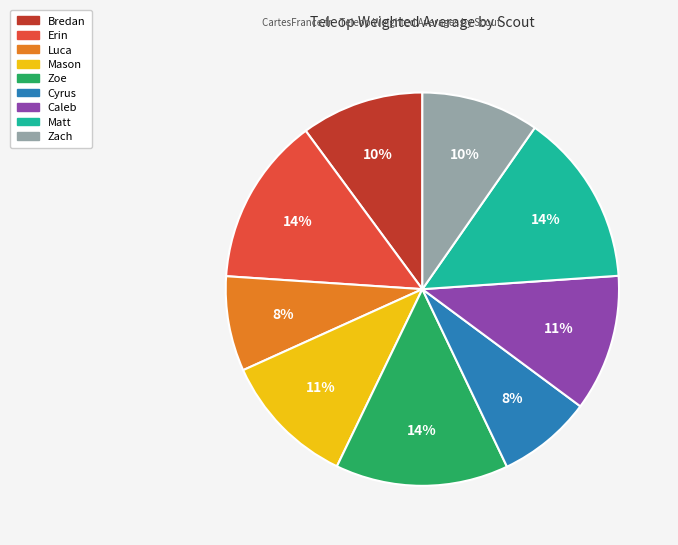

To the nearest percent, what is the difference between the largest and smallest slice percentages?

6%